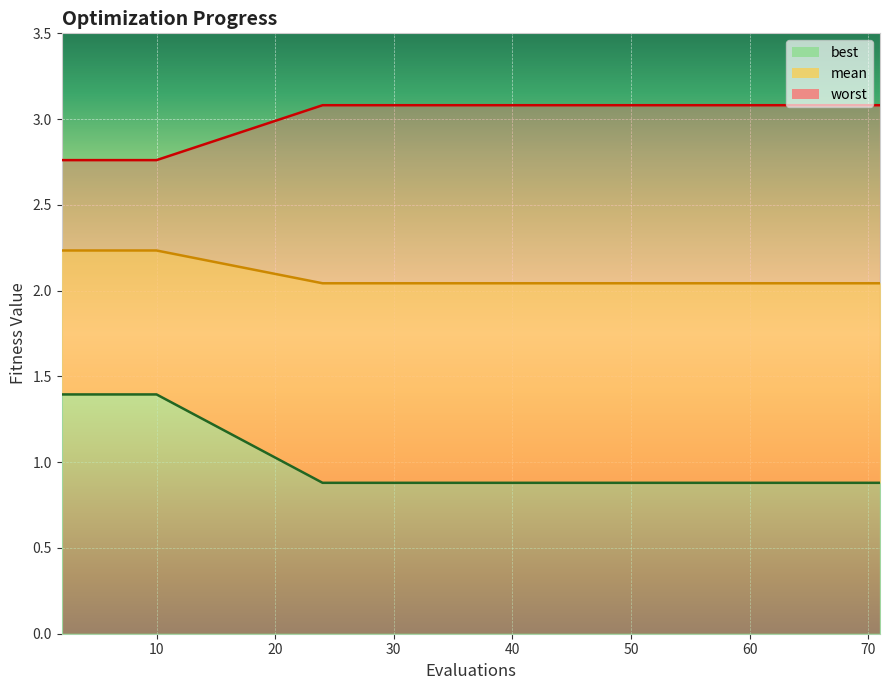

Does the chart display data point markers on the line(s)?

No